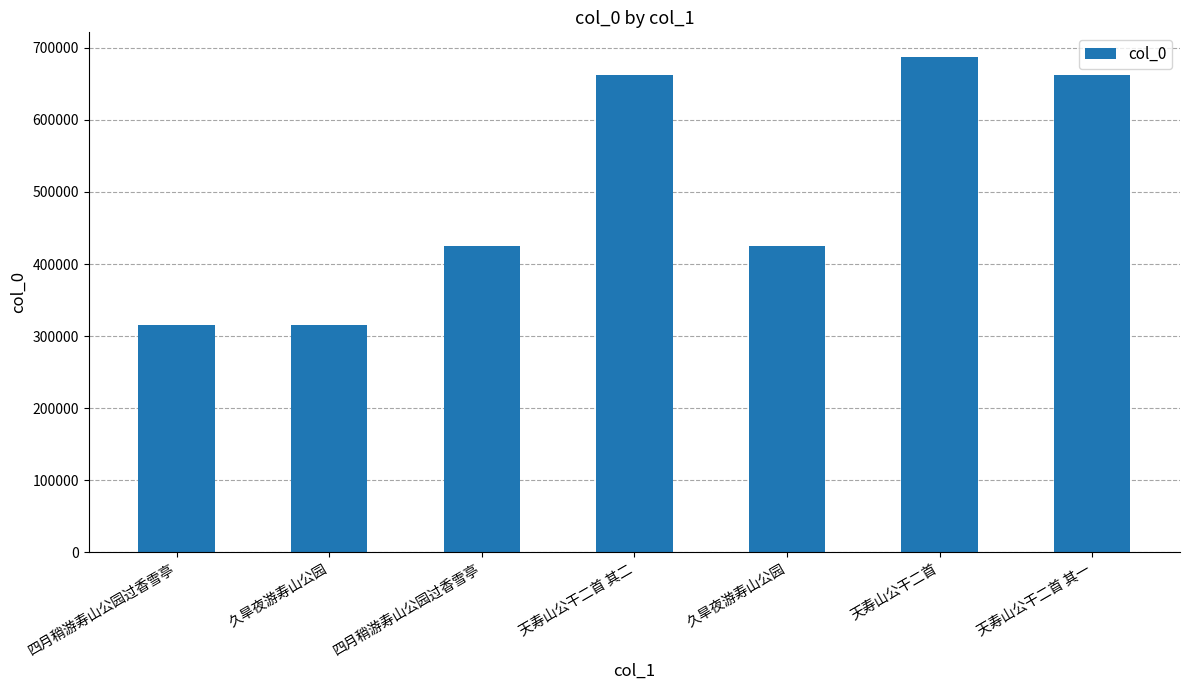

Reading left to right, transcribe all the data shown in this chart.

315967	316019	425690	662905	425726	687166	662904